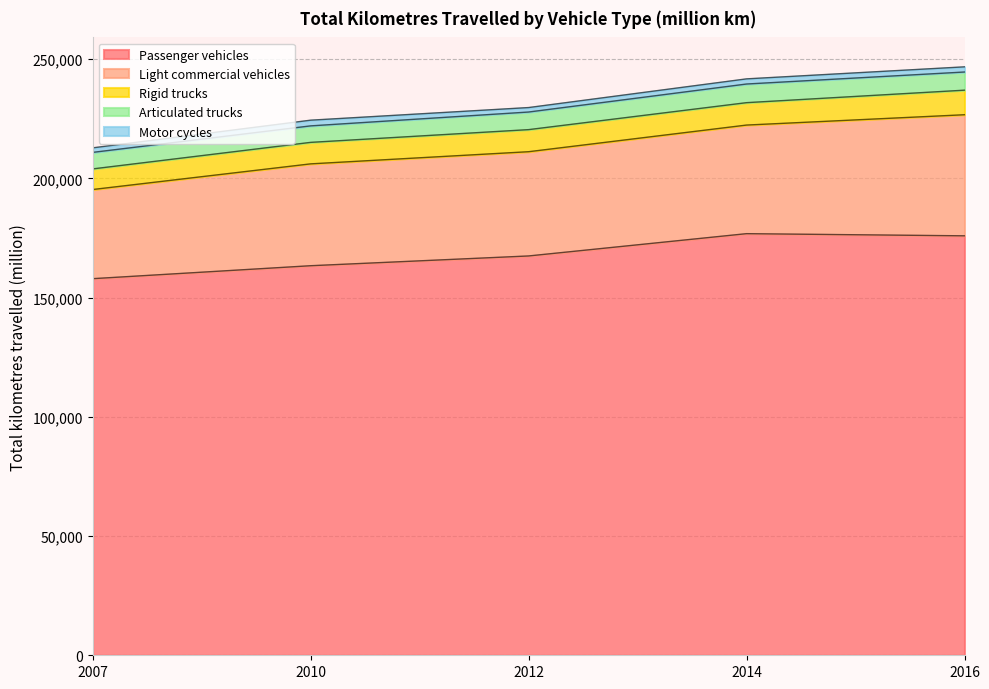

List the series in order of their peak value, highest first.

Passenger vehicles, Light commercial vehicles, Rigid trucks, Articulated trucks, Motor cycles